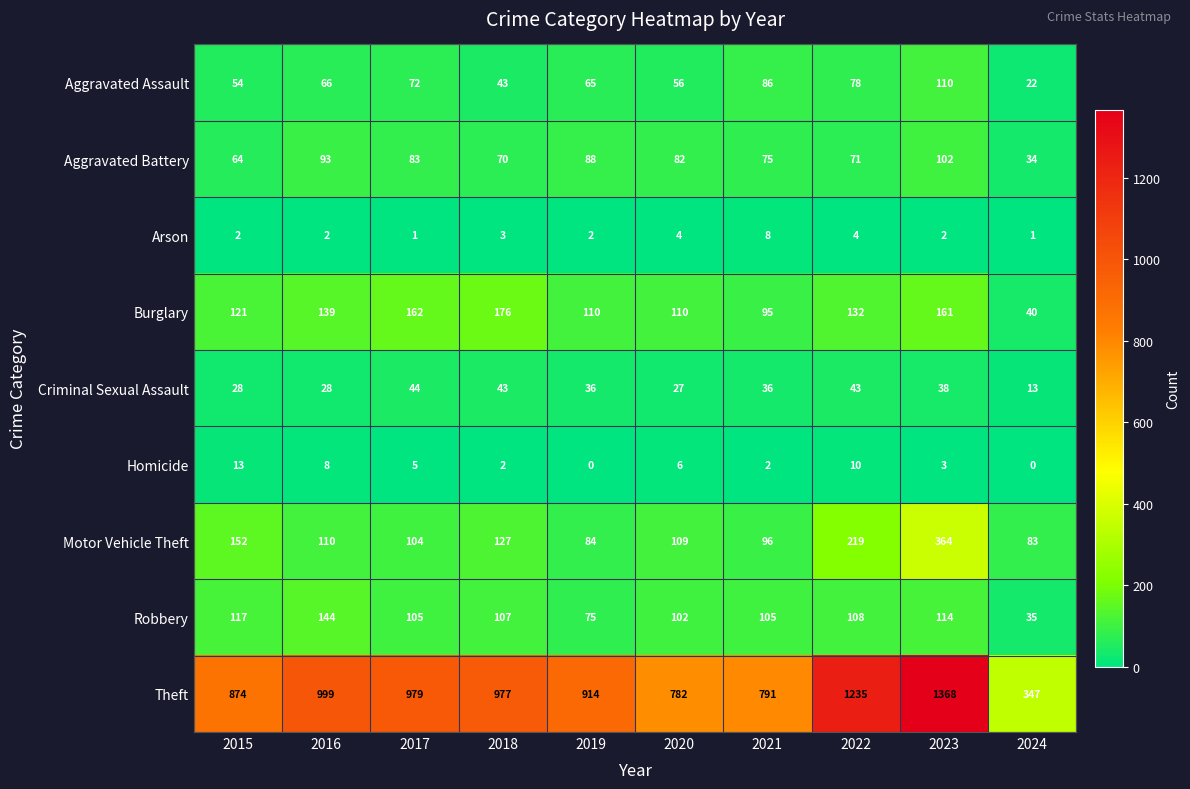

Rank the series by their maximum value, from highest to lowest.

Theft, Motor Vehicle Theft, Burglary, Robbery, Aggravated Assault, Aggravated Battery, Criminal Sexual Assault, Homicide, Arson